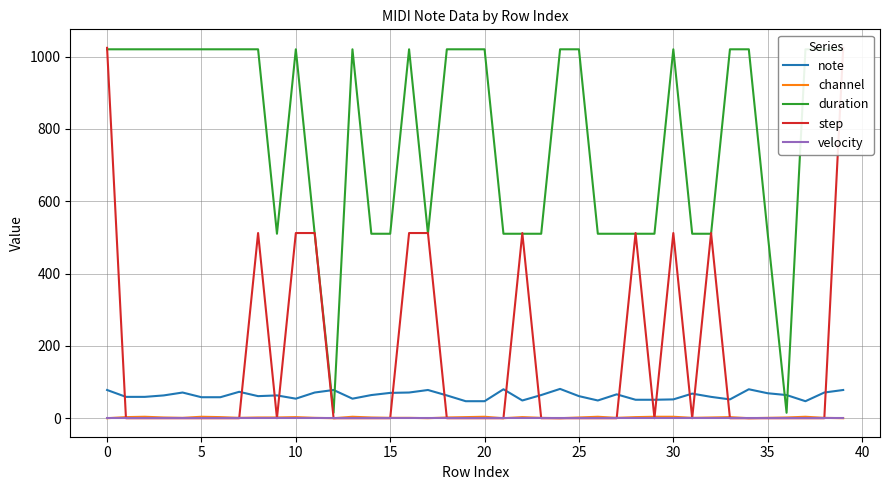

How many categories are shown in the chart?

40